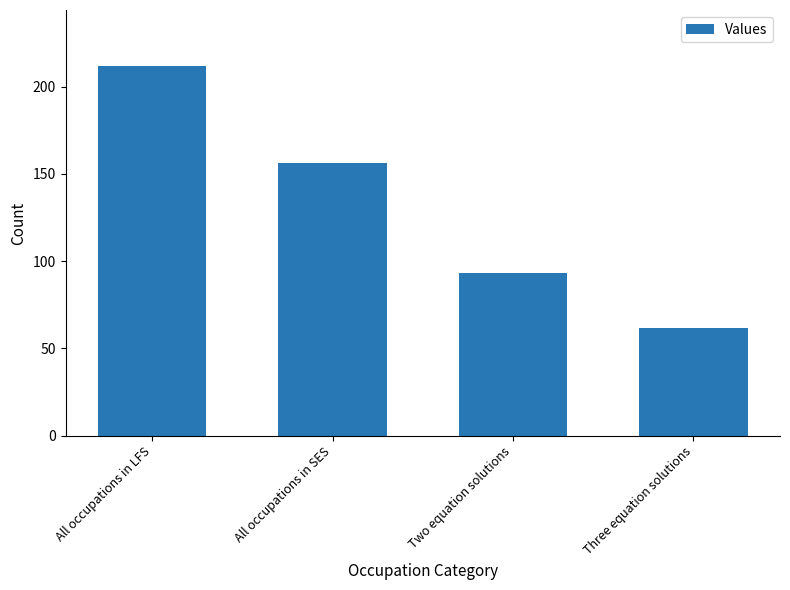

Are the bars horizontal?

No